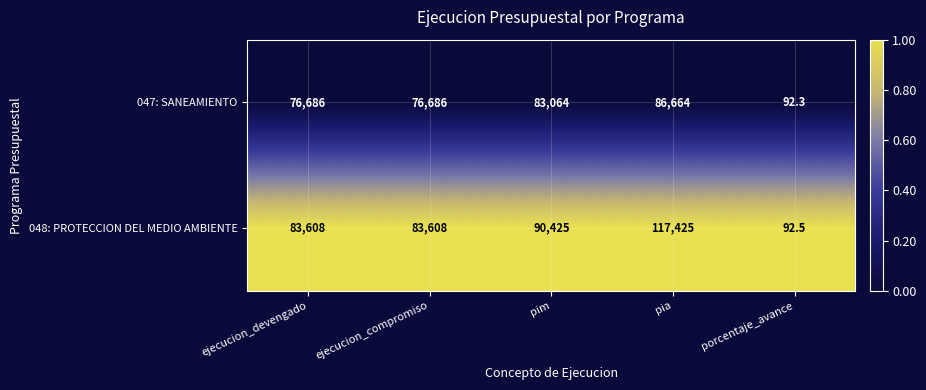

At which category does the chart reach its minimum across all series?

porcentaje_avance